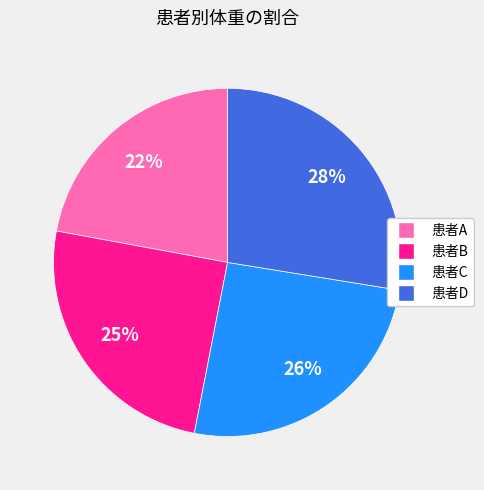

Rank the categories by value from highest to lowest.

患者D, 患者C, 患者B, 患者A